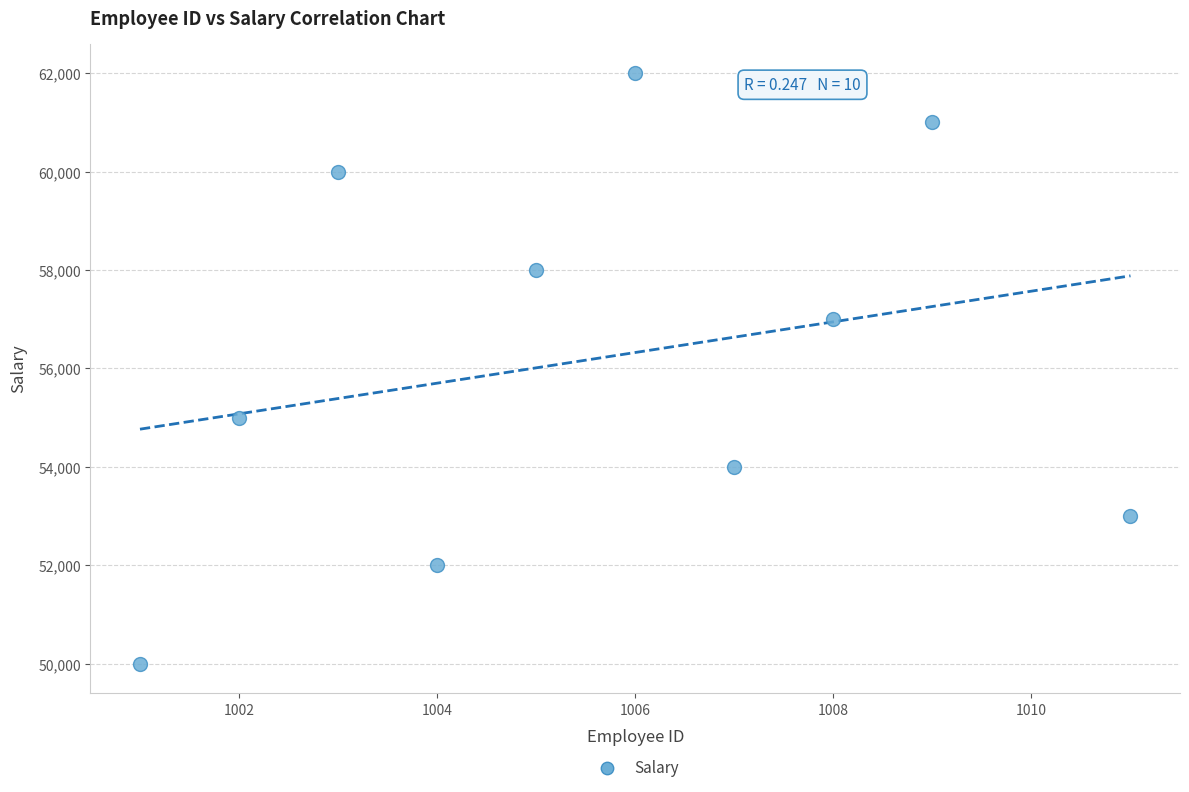

What is the average Y value?

56200.2